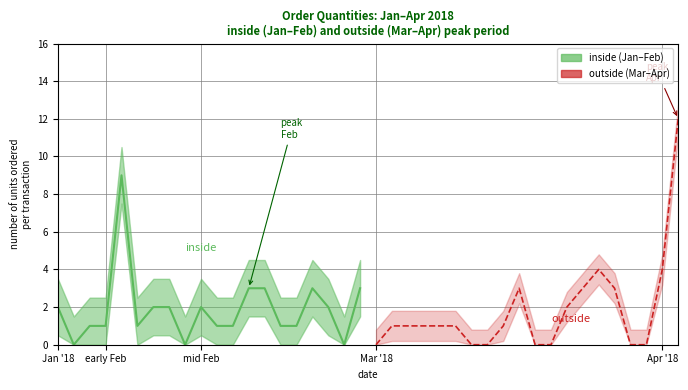

What position from the left is Jan '18?

1